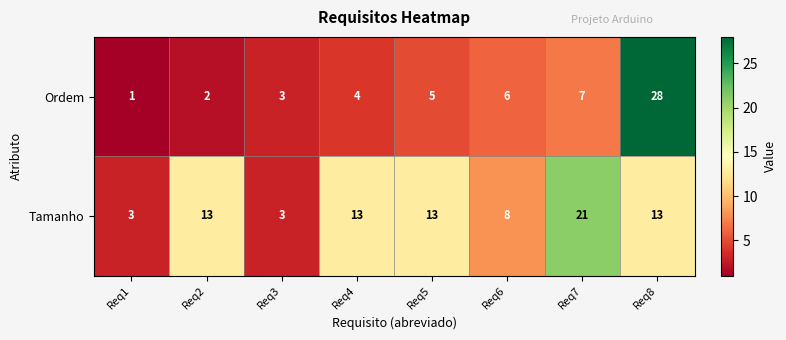

Rank the series at Req7 from lowest to highest value.

Ordem, Tamanho